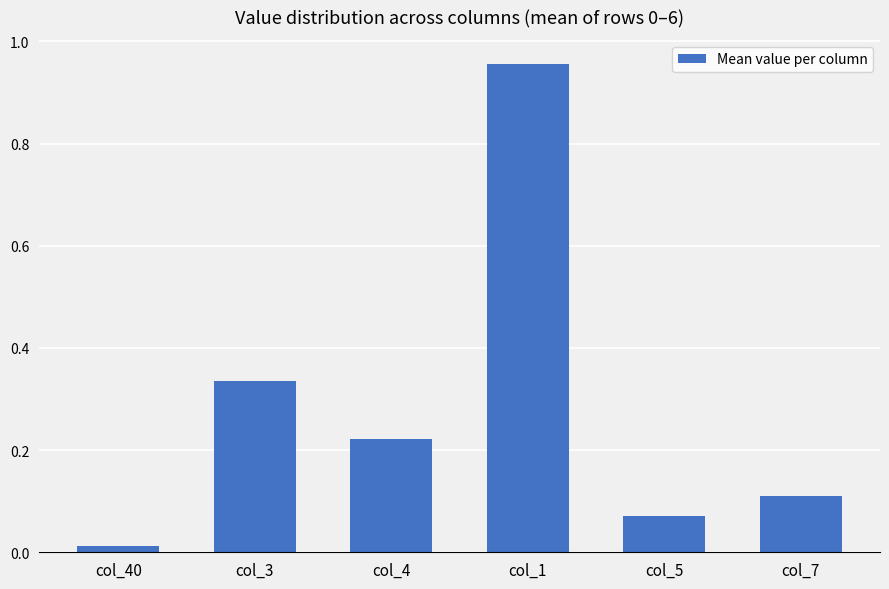

What is the change in value from col_3 to col_1?

+0.6